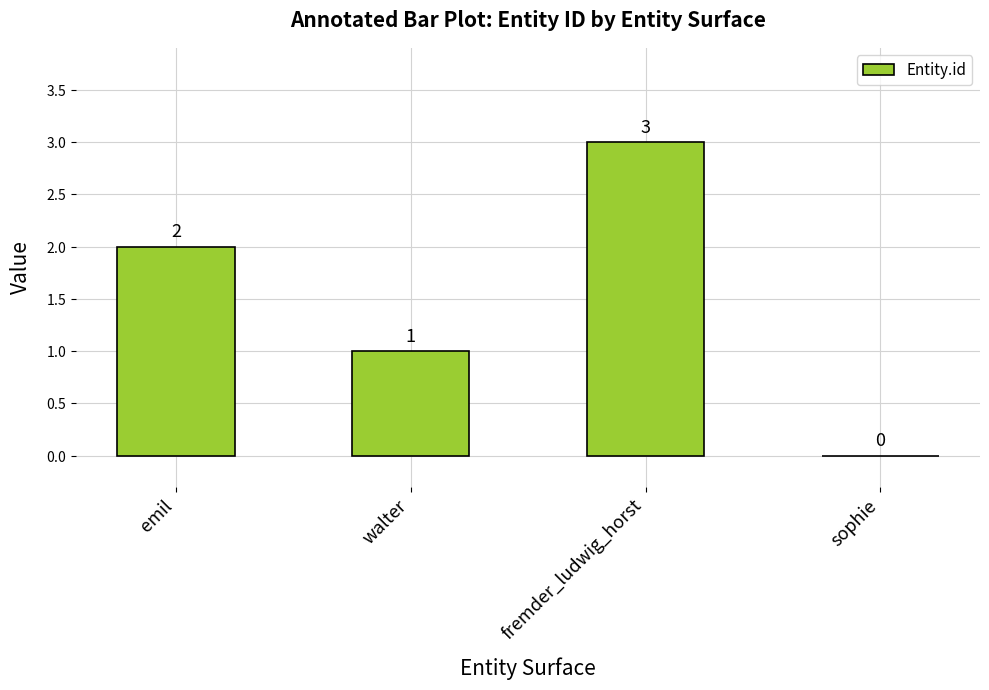

What is the greatest value displayed?

3